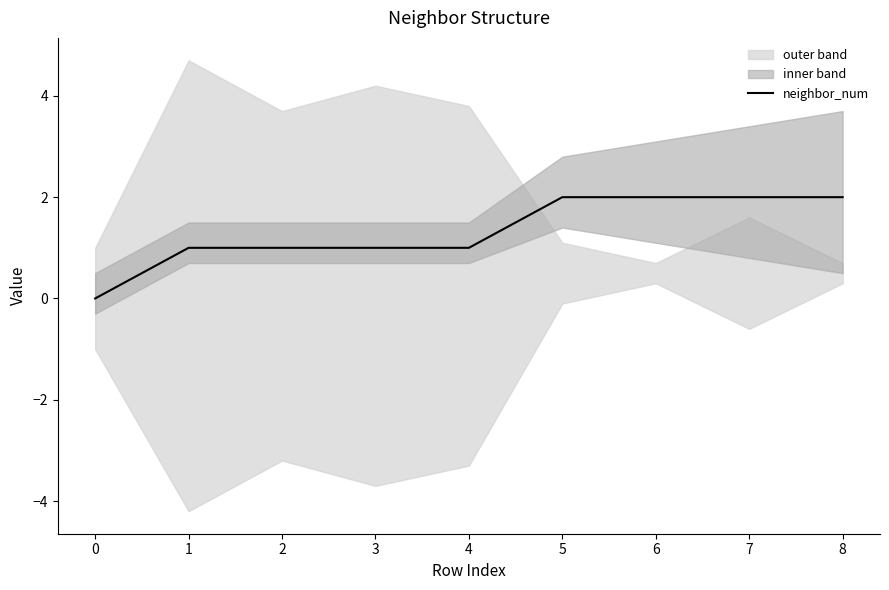

How many positive values are there?

8